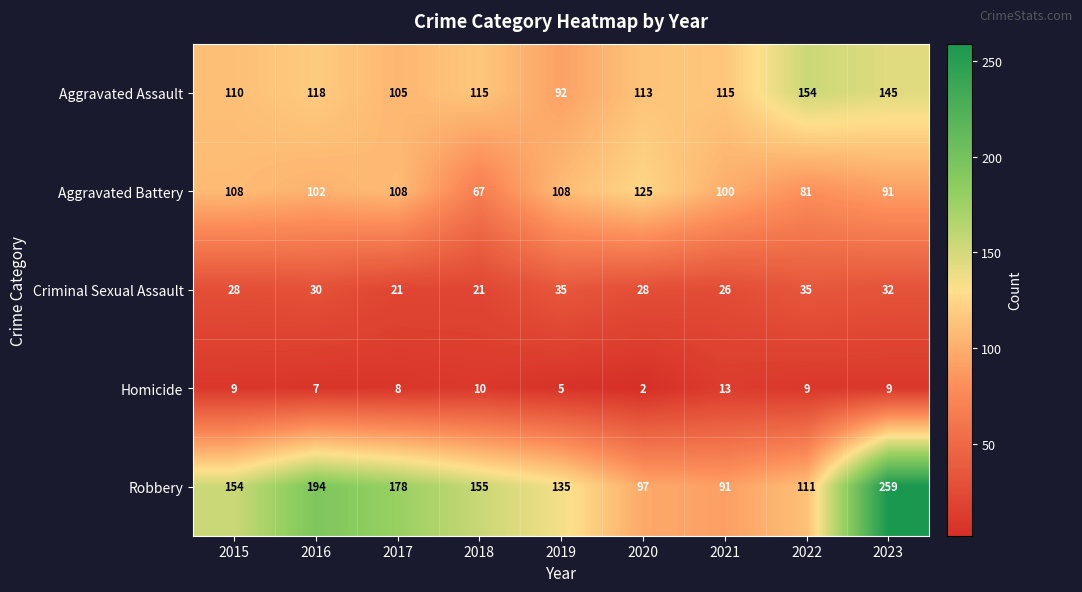

At which label is Homicide closest to 7?

2016